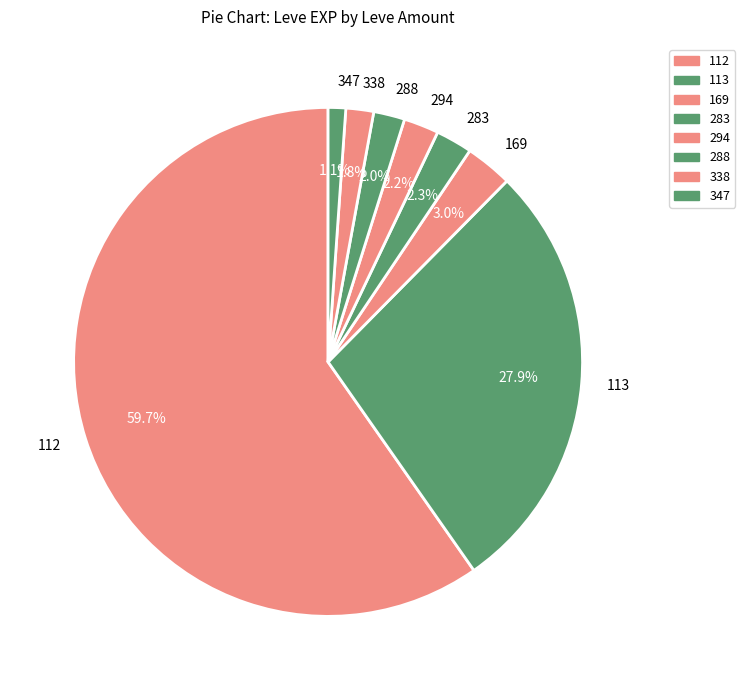

Count the number of slices in the pie.

8